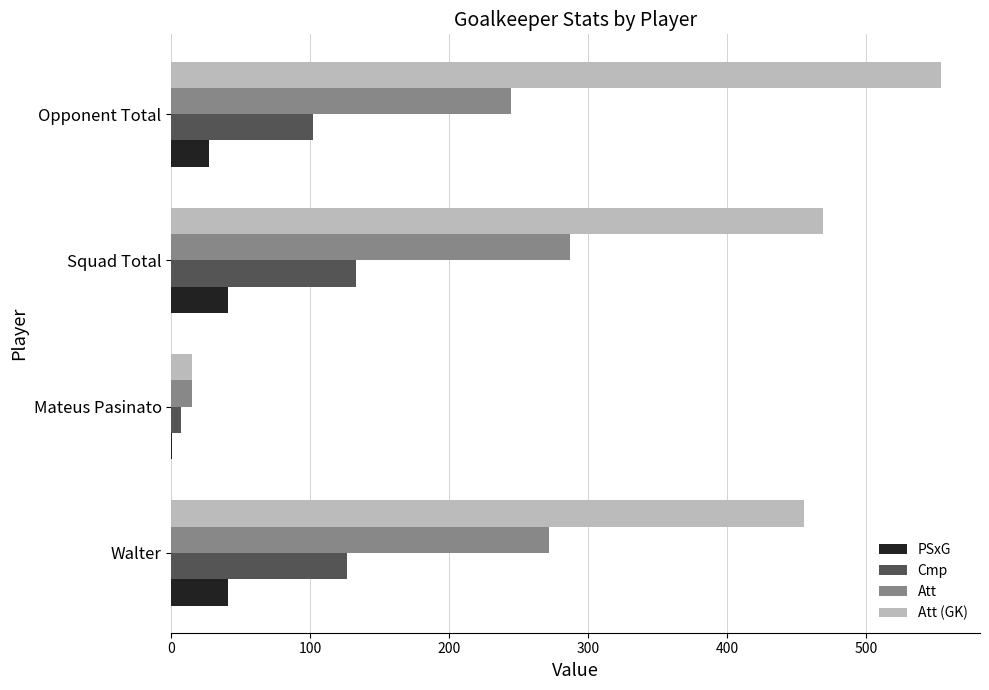

What is the sum of all PSxG values?

108.9